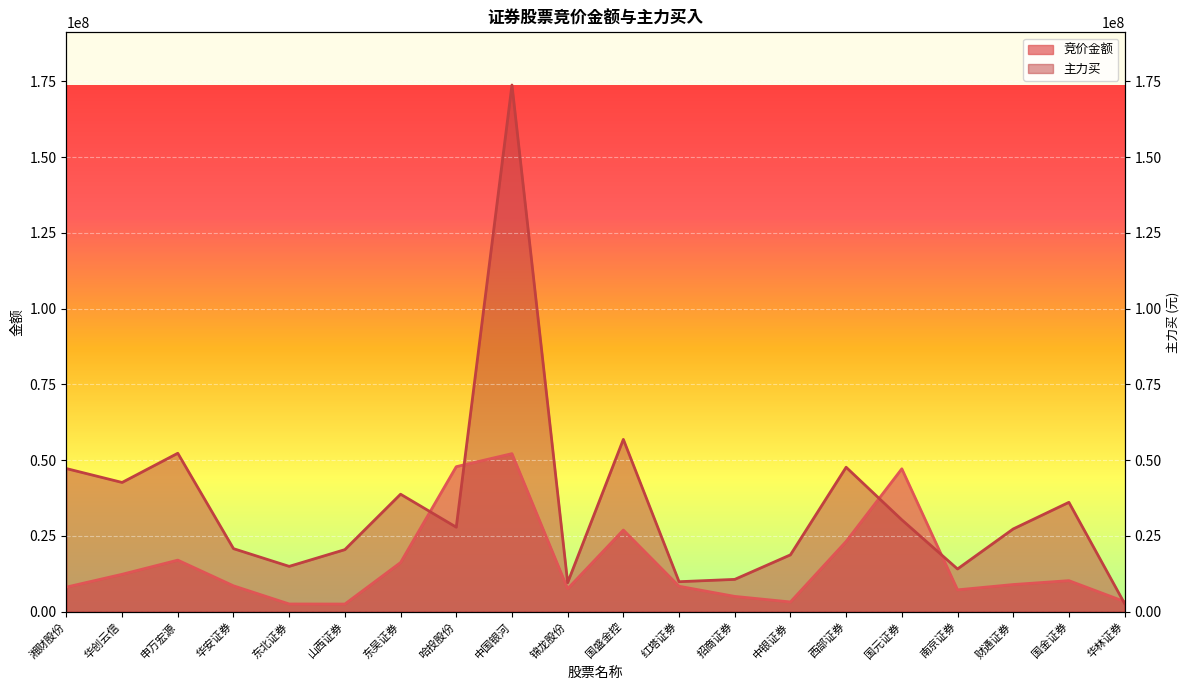

What is the maximum value shown in the chart?

173827328.0